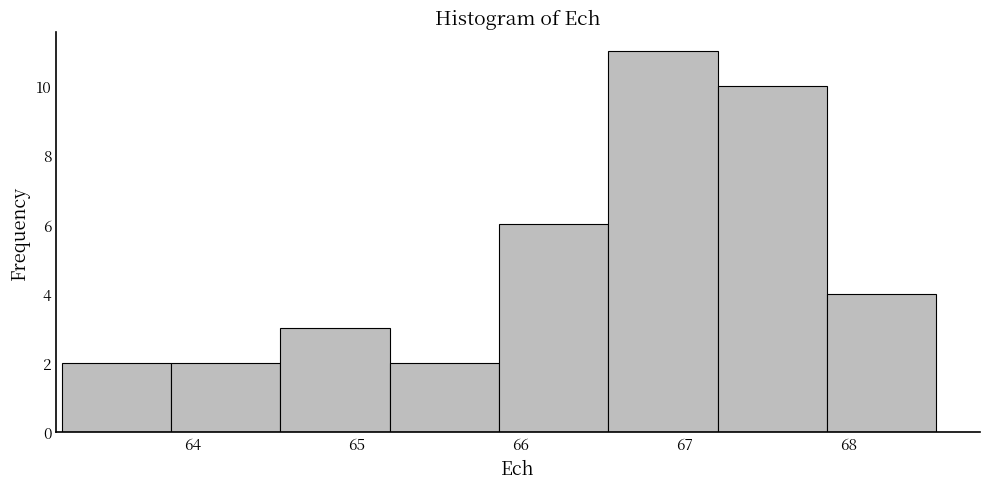

Over which range of the x-axis is the bar tallest?

66.5 to 67.2